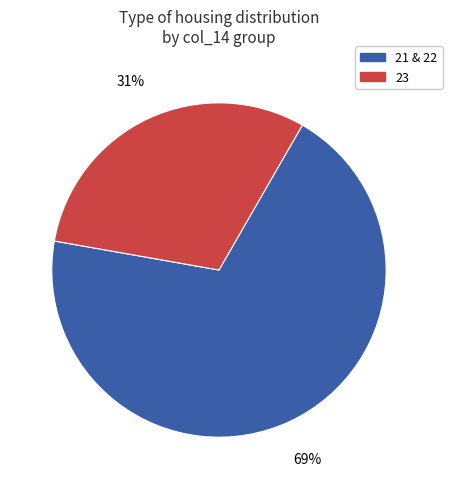

Does any single category account for the majority?

Yes